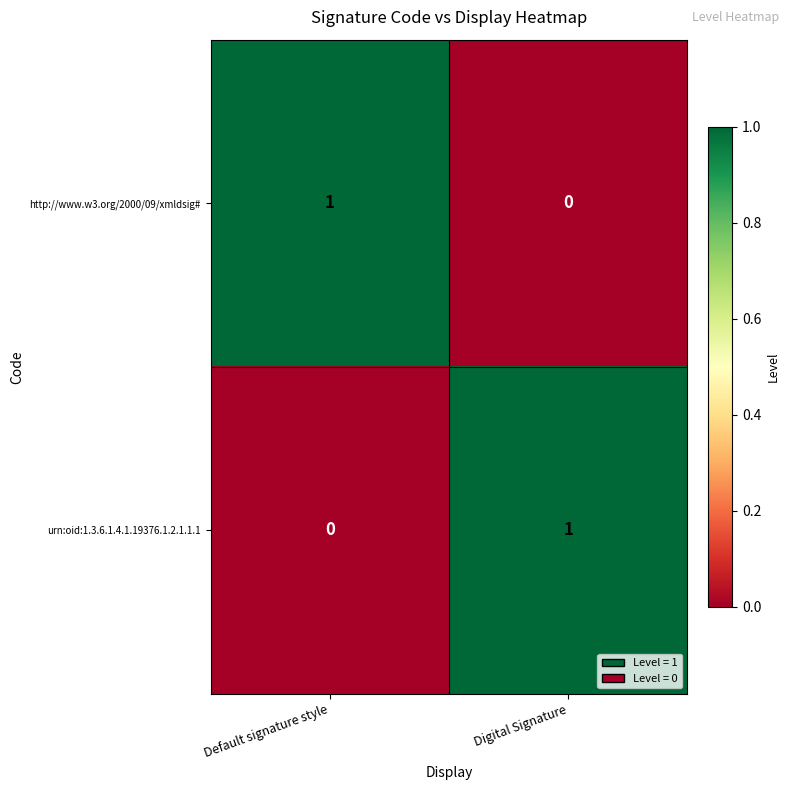

At which label does http://www.w3.org/2000/09/xmldsig# reach its minimum?

Digital Signature